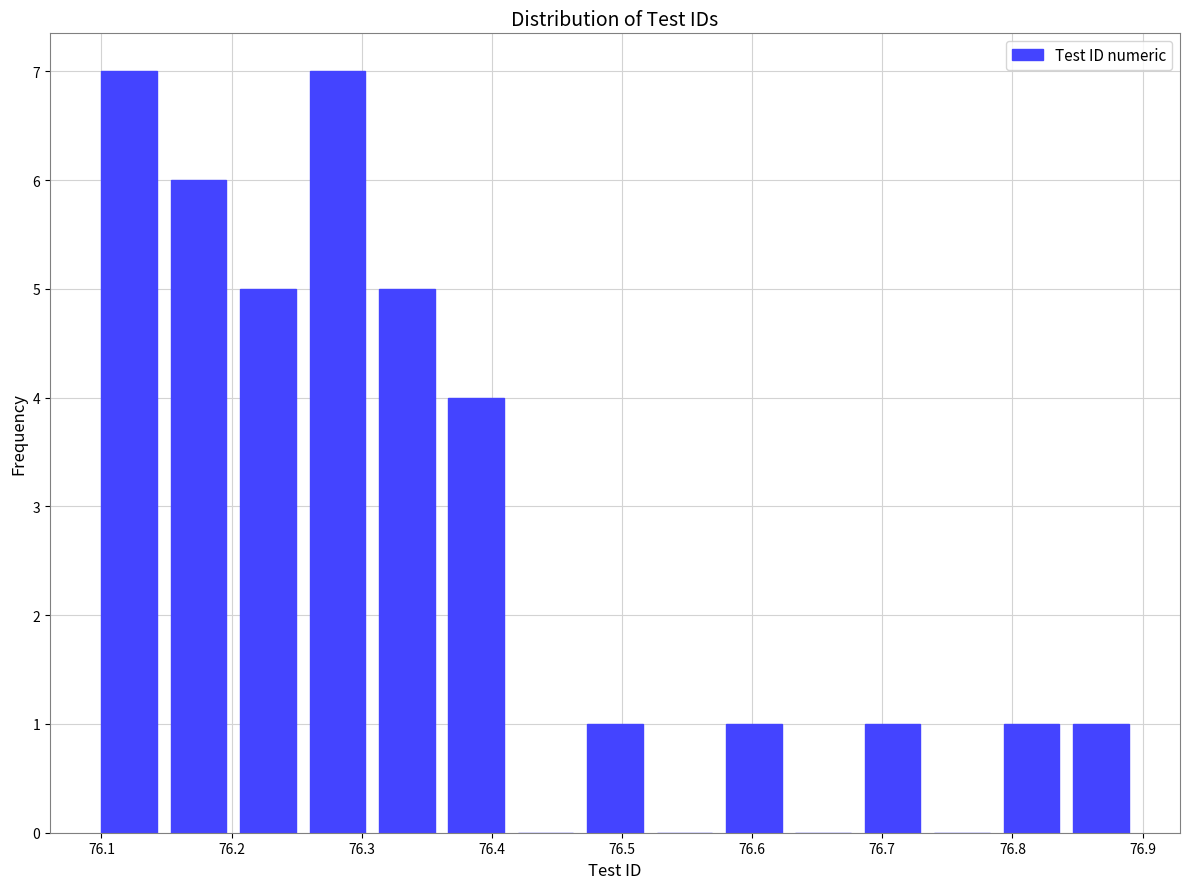

Reading left to right, list every bar in this chart as the range it spans on the x-axis followed by its height. Neither the bar edges nor the heights are printed on the chart, so give them approximately, as read against the axes.

76.10 to 76.15: 7
76.15 to 76.21: 6
76.21 to 76.26: 5
76.26 to 76.31: 7
76.31 to 76.37: 5
76.37 to 76.42: 4
76.42 to 76.47: 0
76.47 to 76.53: 1
76.53 to 76.58: 0
76.58 to 76.63: 1
76.63 to 76.69: 0
76.69 to 76.74: 1
76.74 to 76.79: 0
76.79 to 76.85: 1
76.85 to 76.90: 1